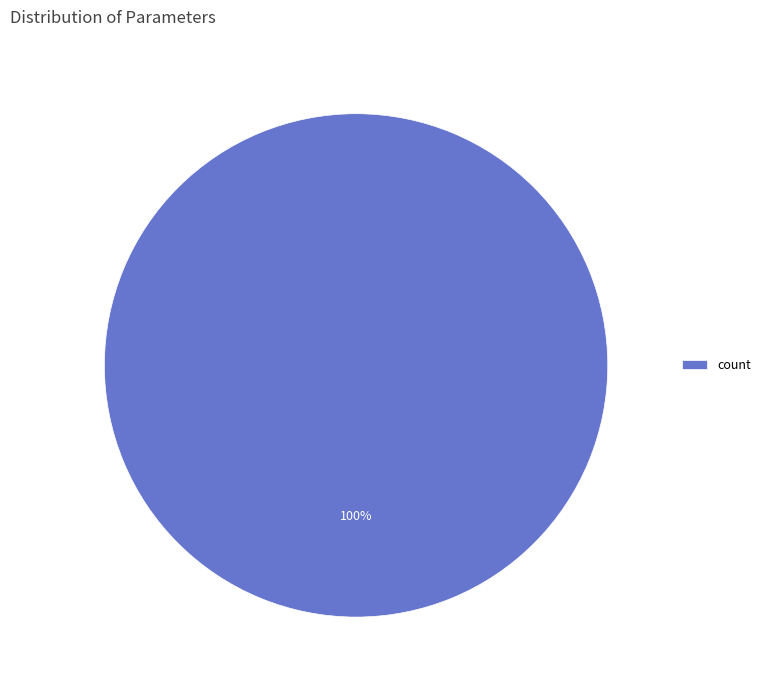

Rank the categories by value from lowest to highest.

count